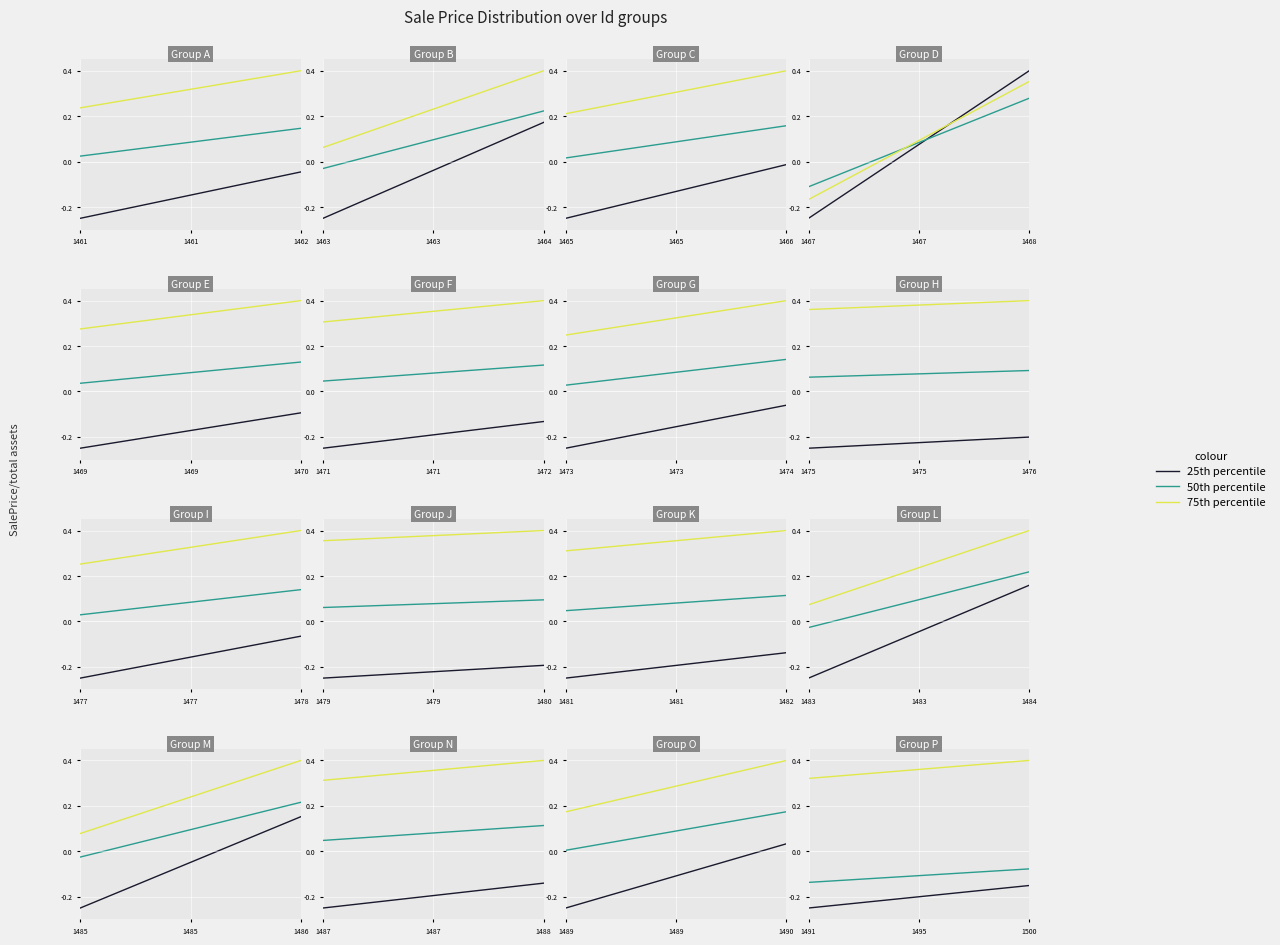

Which series has the widest spread of values?

25th percentile